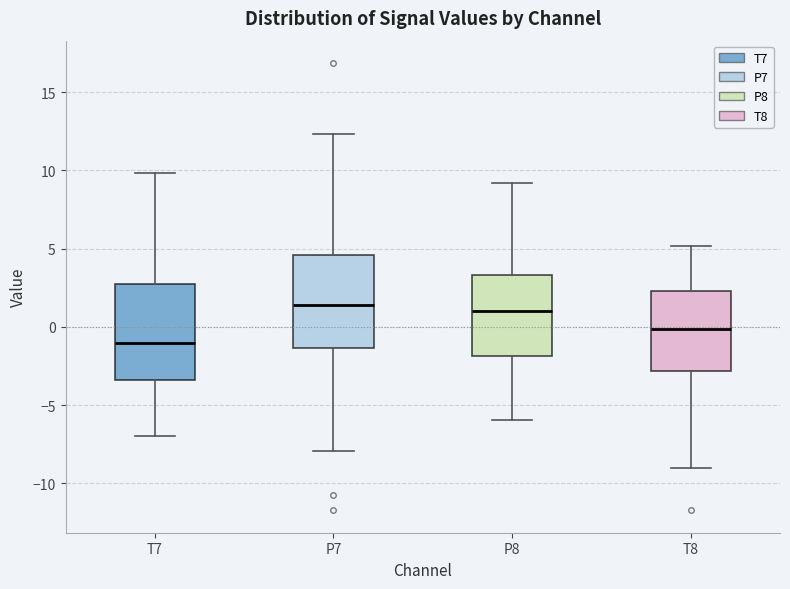

Where is the lower edge of the box for P8 on the y-axis? The values are not printed on the chart, so give them approximately, as read against the axis.

-2.0